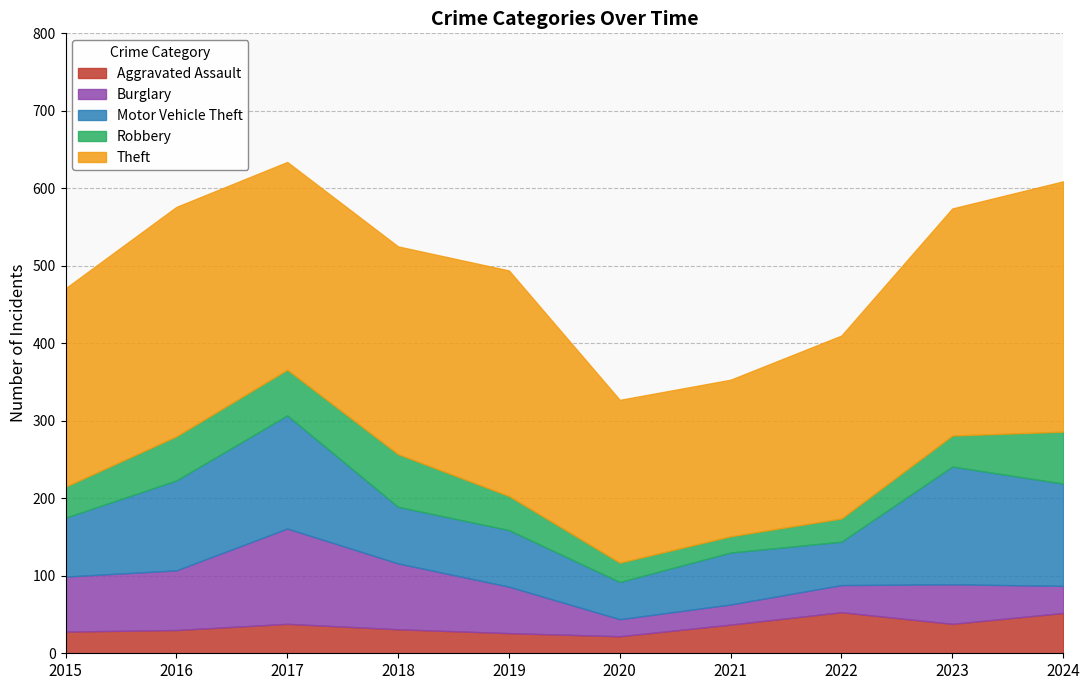

How many interior local peaks does the Motor Vehicle Theft series have?

3